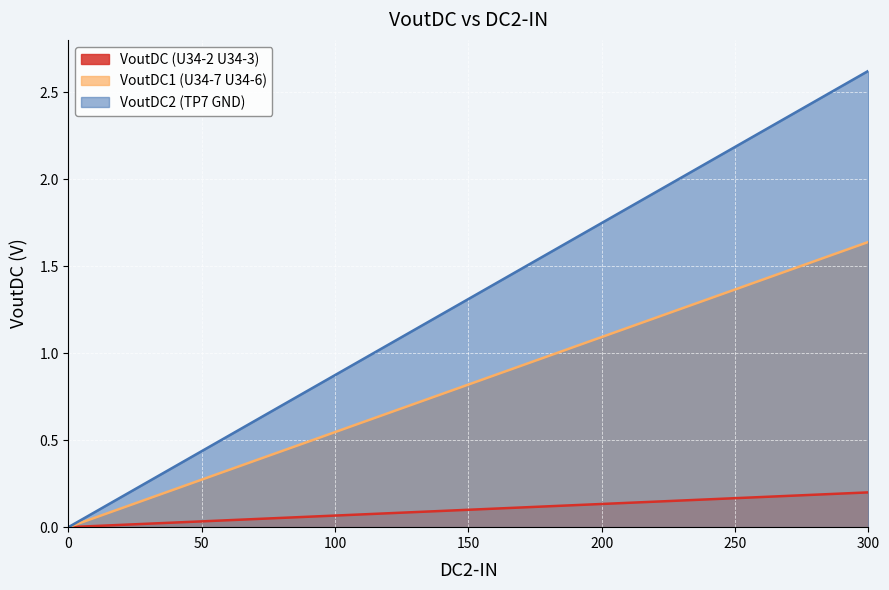

Rank the series by their average value, from lowest to highest.

VoutDC (U34-2 U34-3), VoutDC1 (U34-7 U34-6), VoutDC2 (TP7 GND)